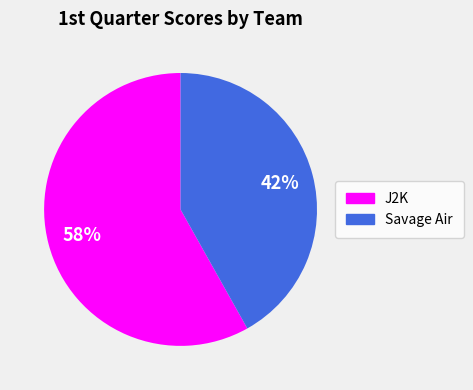

Between Savage Air and J2K, which is larger?

J2K